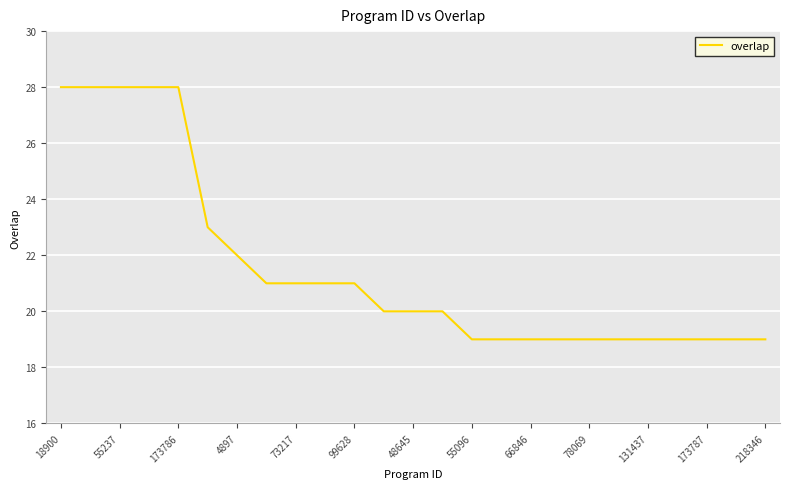

What is the greatest value displayed?

28